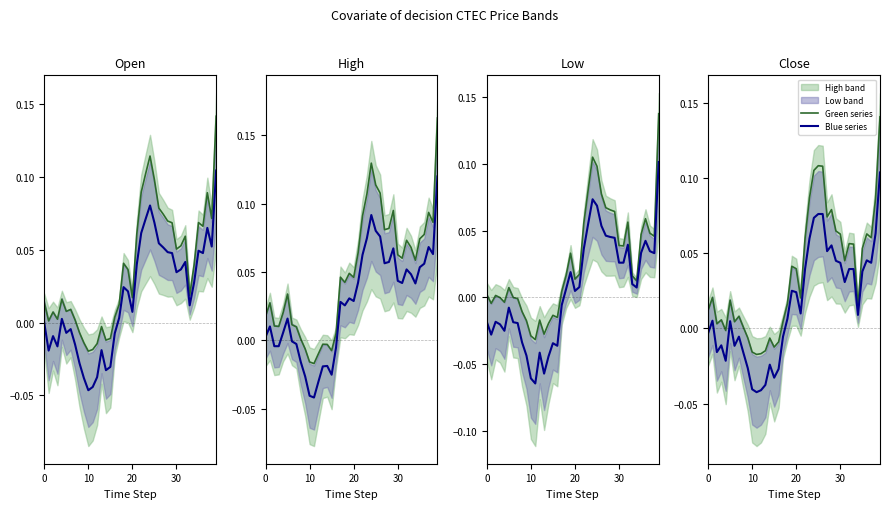

Does the chart display data point markers on the line(s)?

No